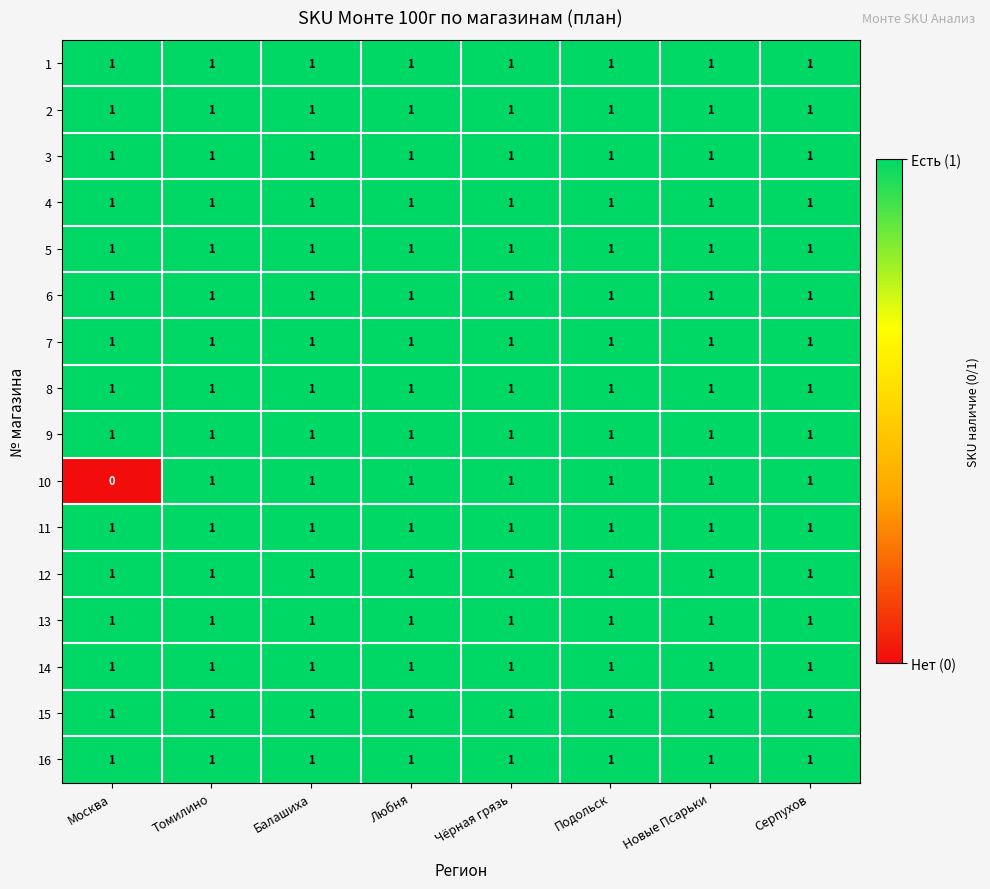

Is it true that 6 equals 1 at Новые Псарьки?

True